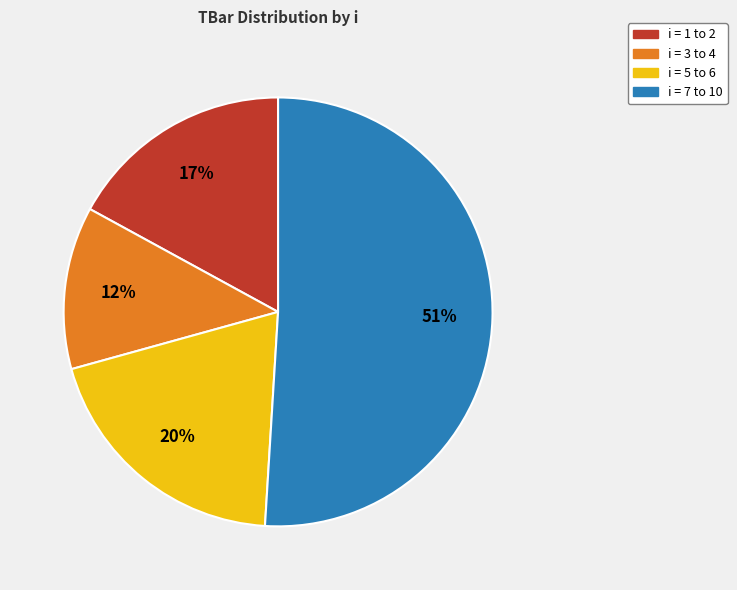

Is there a majority slice in this chart?

Yes